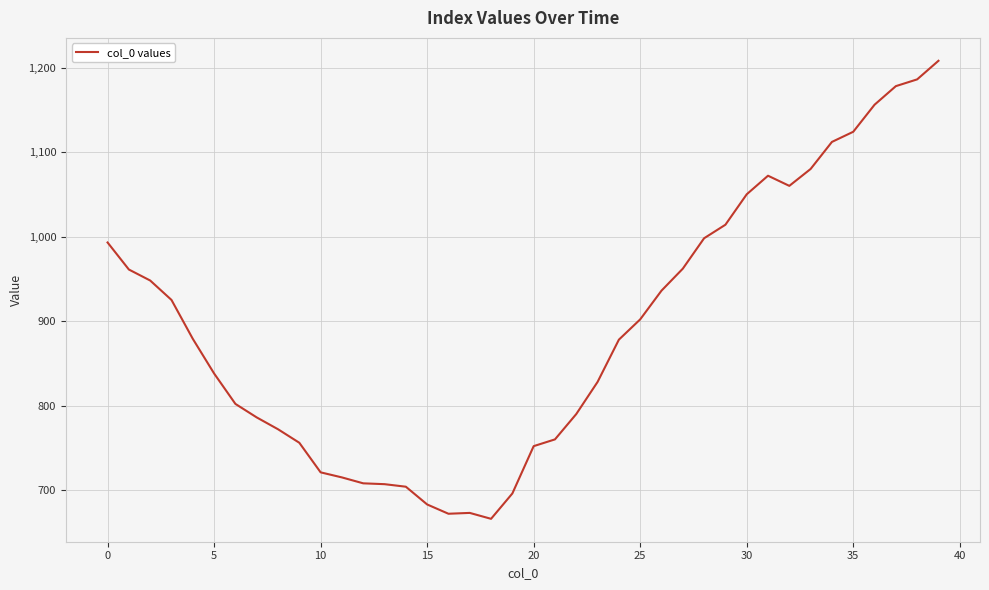

What is the greatest value displayed?

1208